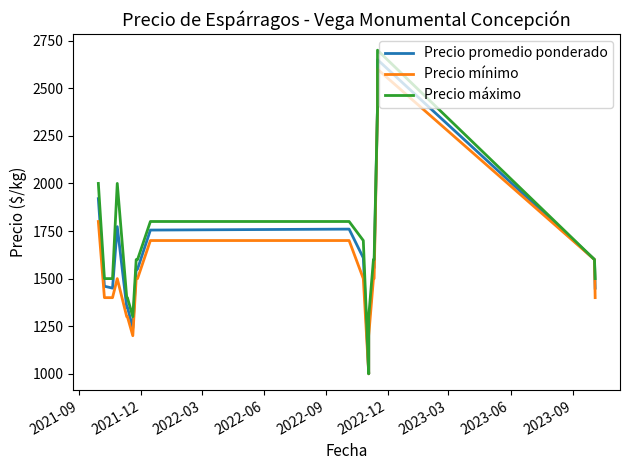

How many interior local valleys does the Precio máximo series have?

2